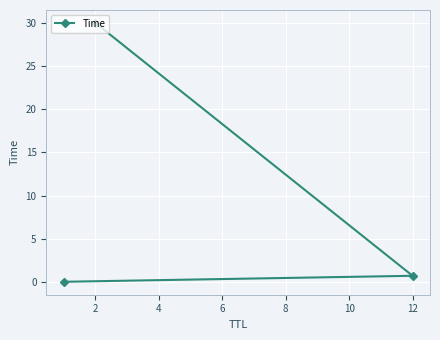

What is the sum of the values at 12 and 2?

30.7